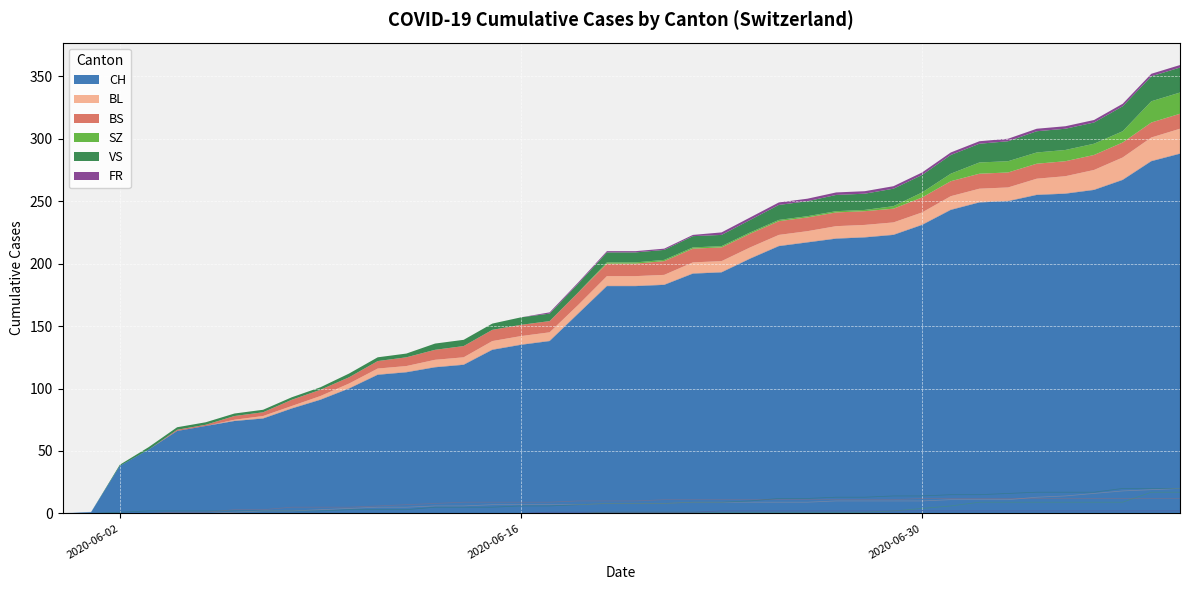

Where does the BS series first go above 10?

2020-06-21